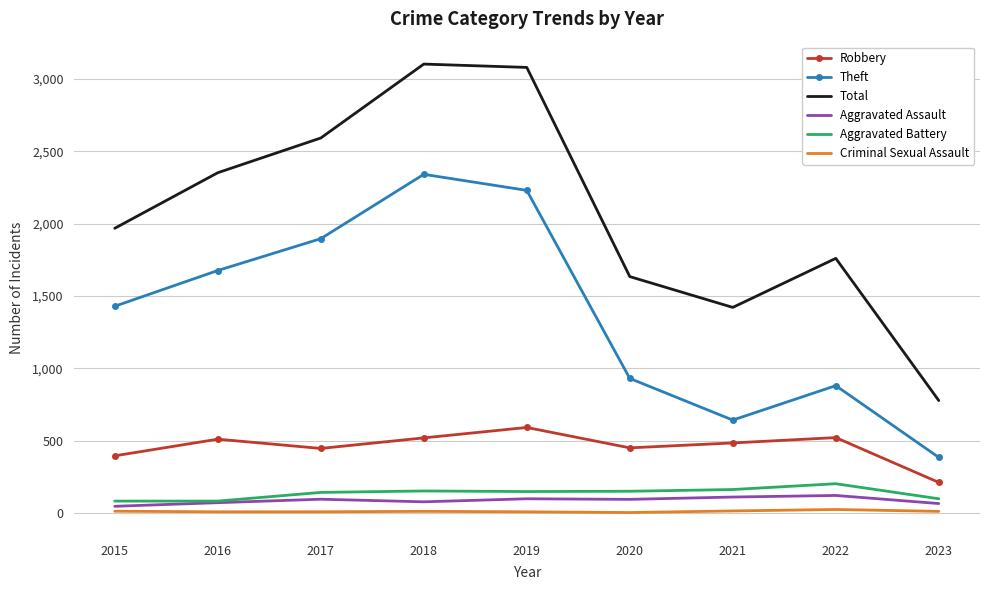

What are all the series names shown in the legend?

Robbery, Theft, Total, Aggravated Assault, Aggravated Battery, Criminal Sexual Assault